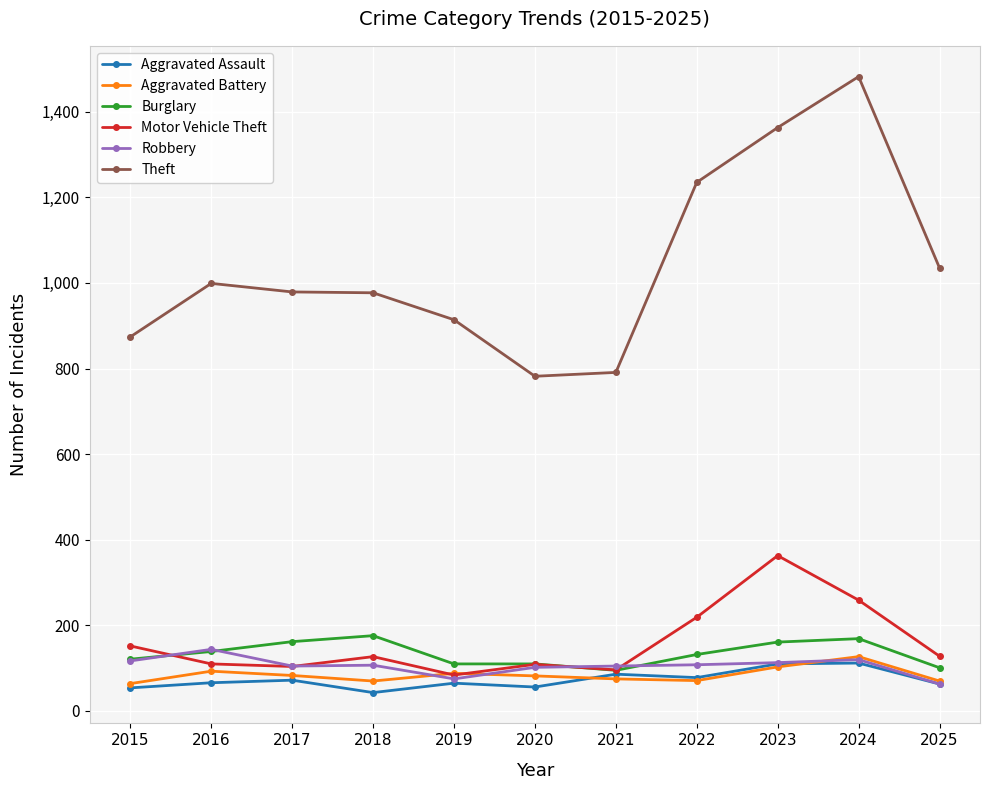

What is the difference between the maximum and minimum values in the Aggravated Assault series?

69